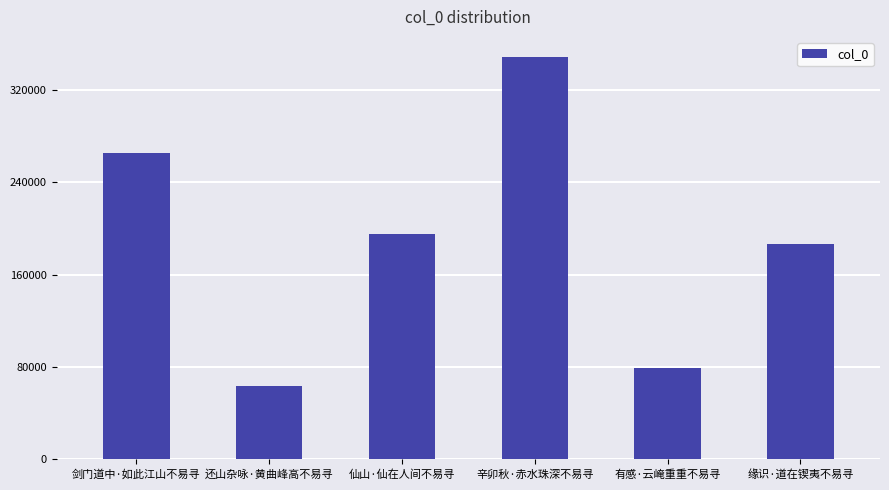

Which label corresponds to the largest value in the chart?

辛卯秋·赤水珠深不易寻